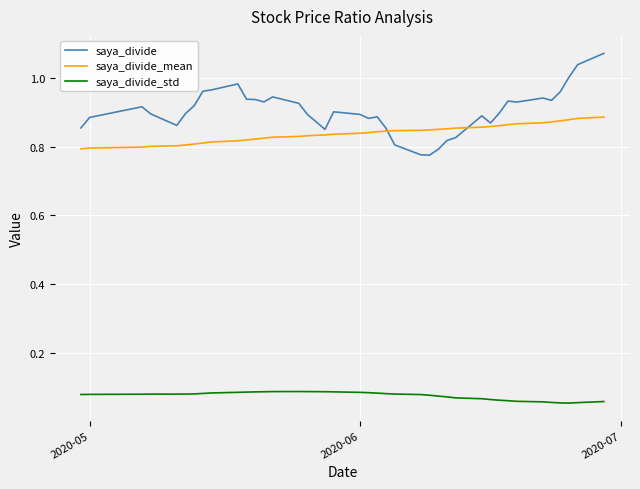

In saya_divide, how many points are lower than both neighbors (excluding endpoints)?

8